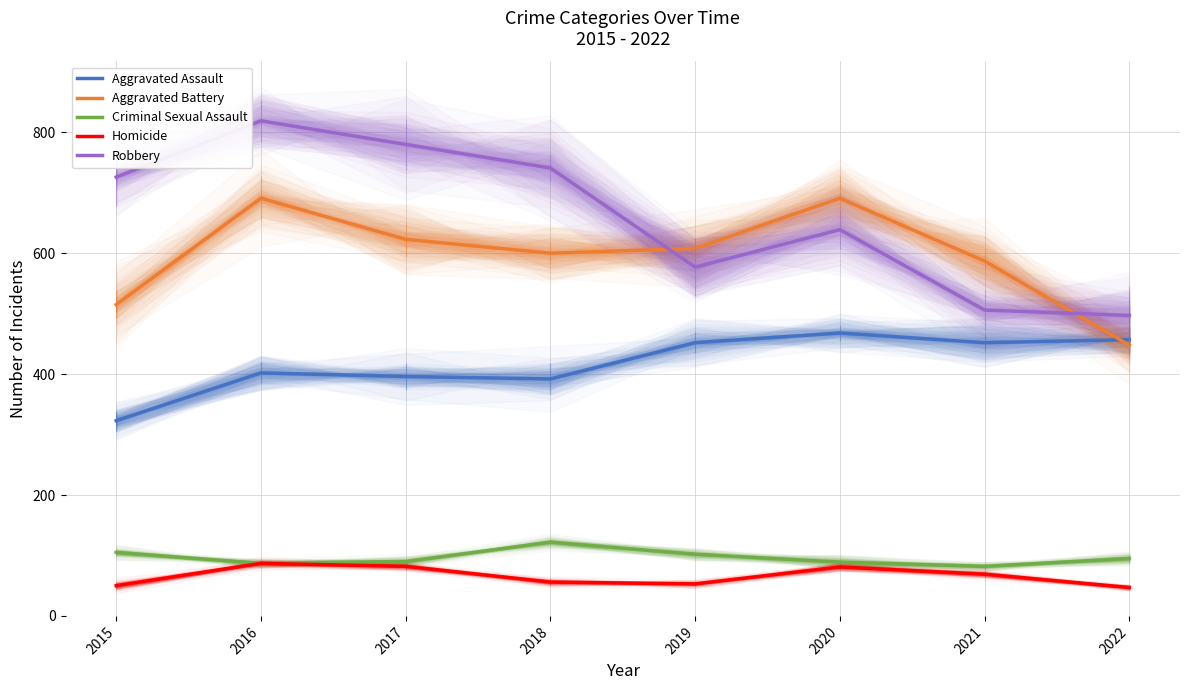

What is the total value across all series at 2017?

1971